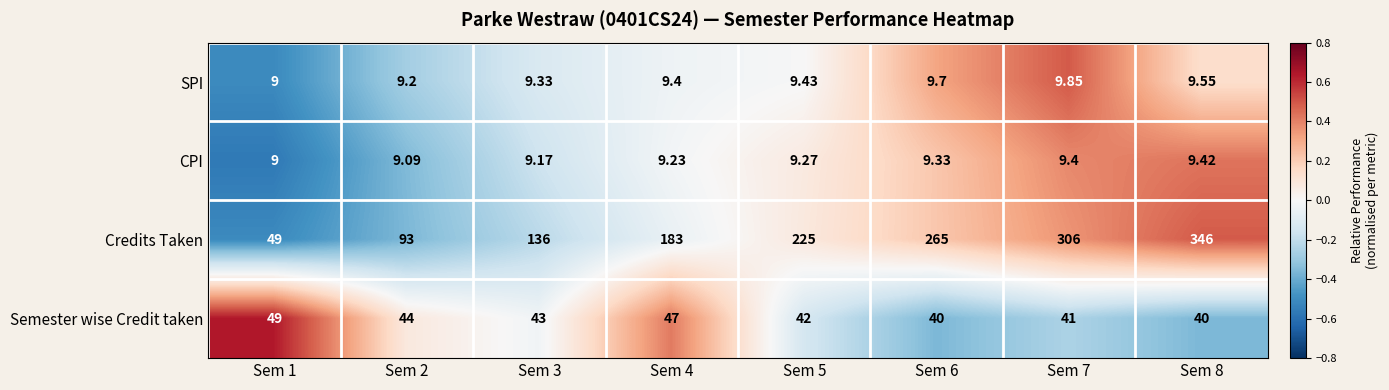

Rank the series by their maximum value, from highest to lowest.

Credits Taken, Semester wise Credit taken, SPI, CPI